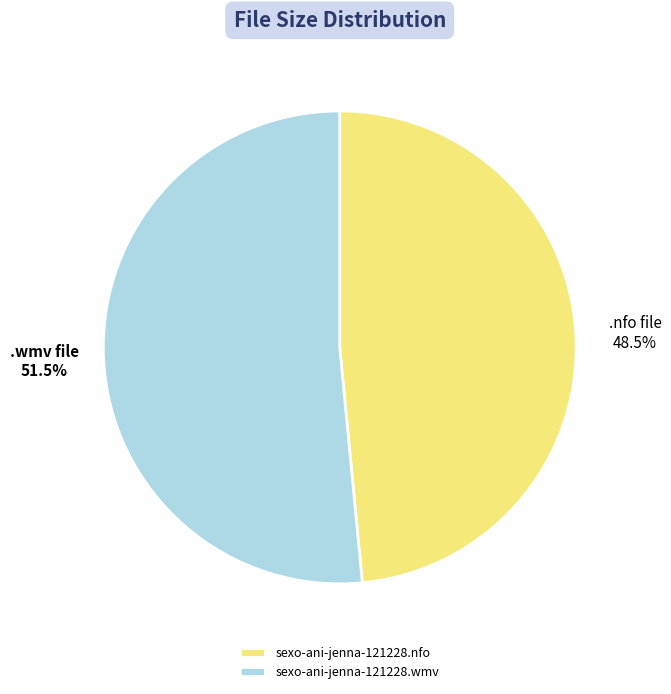

Rank the categories by value from highest to lowest.

sexo-ani-jenna-121228.wmv, sexo-ani-jenna-121228.nfo